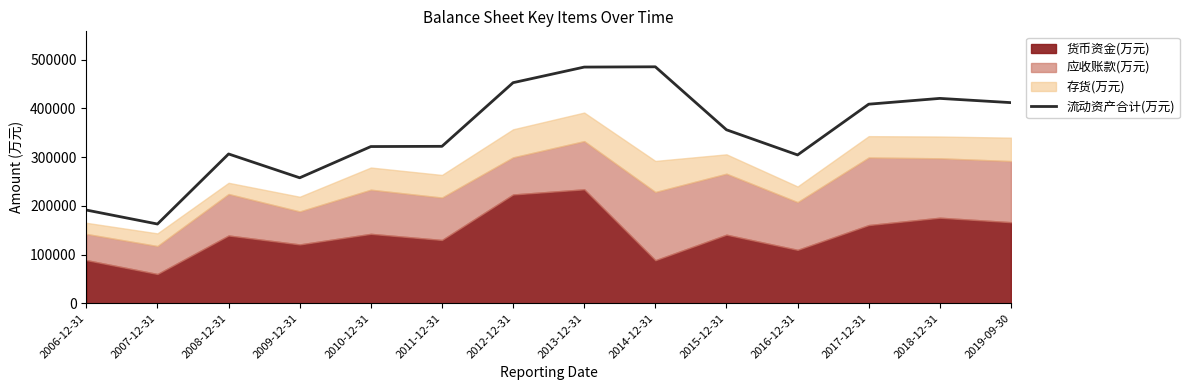

The chart shows a value of 593648 at 2019-09-30. True or false?

False